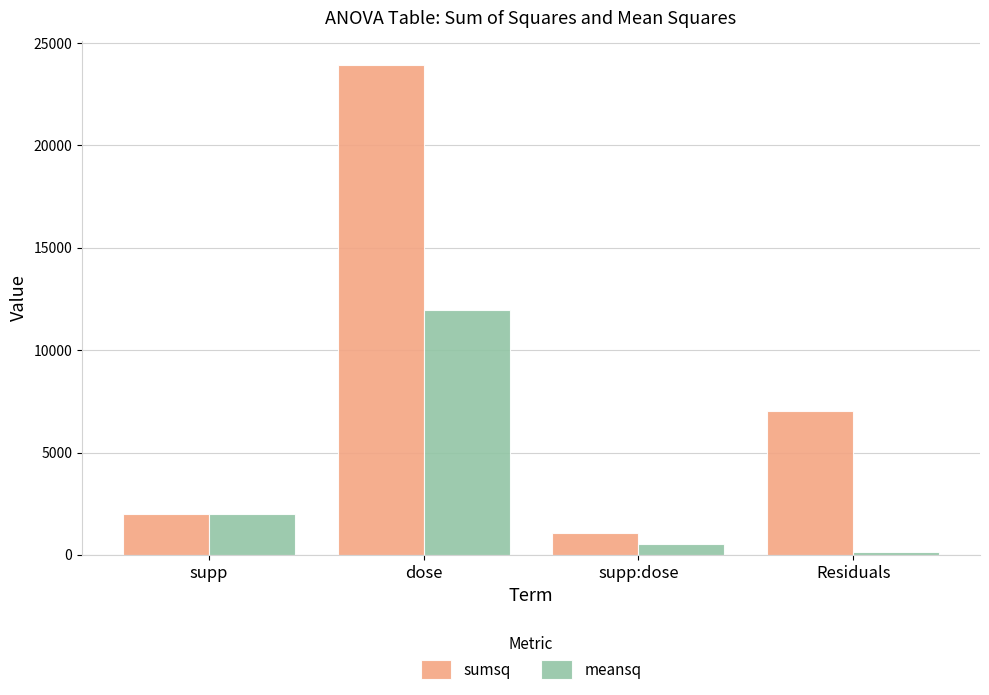

Which series has the largest total across all categories?

sumsq